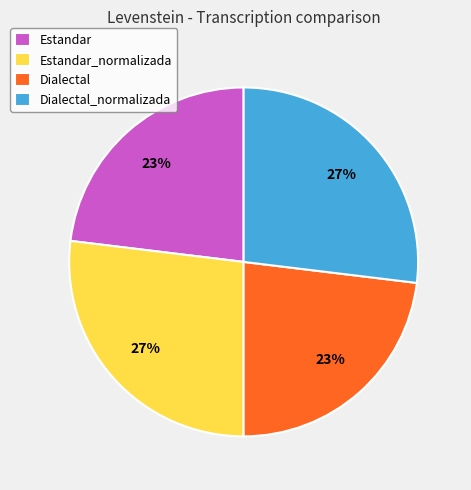

Is Estandar_normalizada the majority of the pie?

No